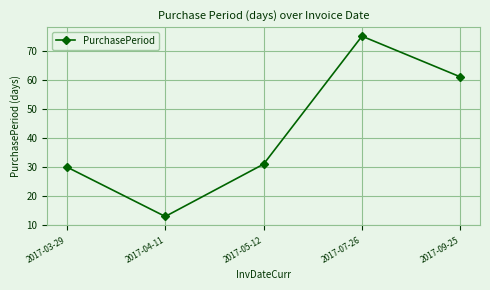

How many values are below 31?

2